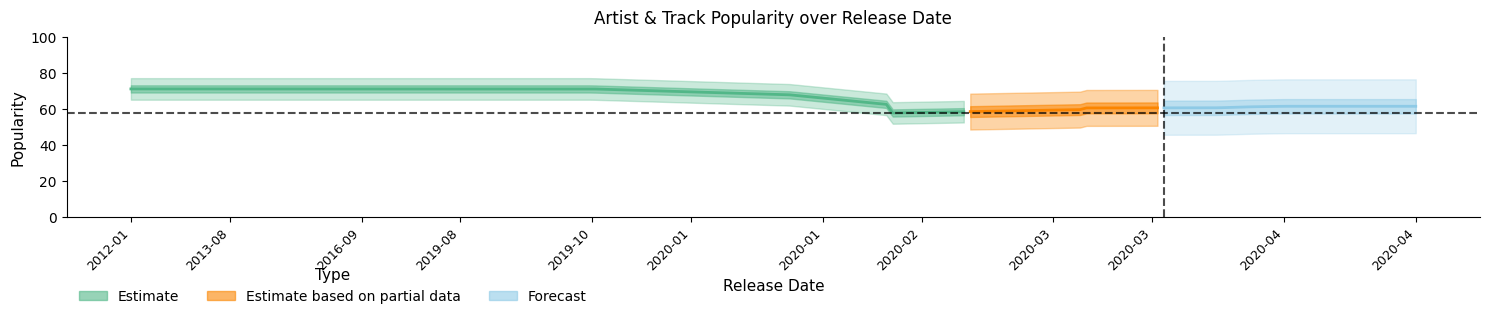

How many data points does each series have?

40